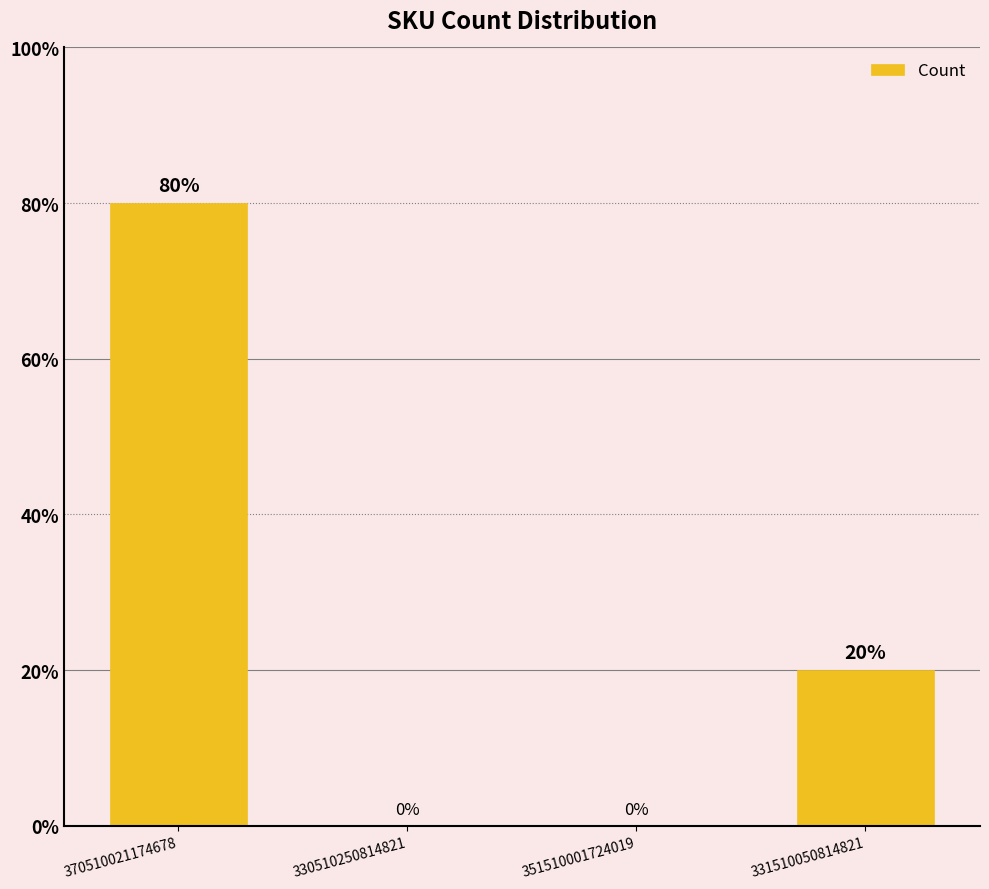

Which category has the lowest value across all series?

330510250814821